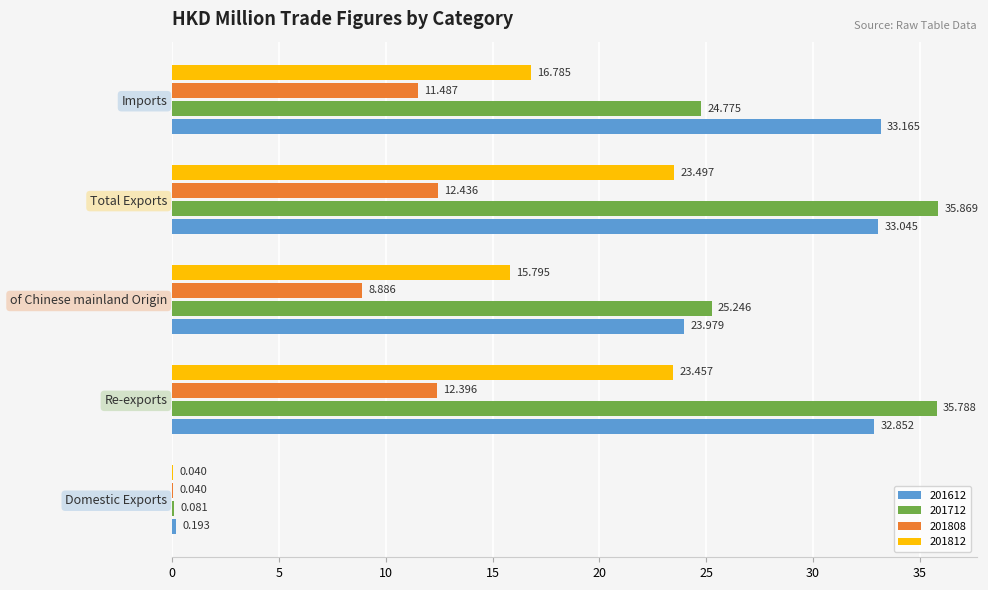

Between Domestic Exports and of Chinese mainland Origin, which series saw the biggest shift?

201712